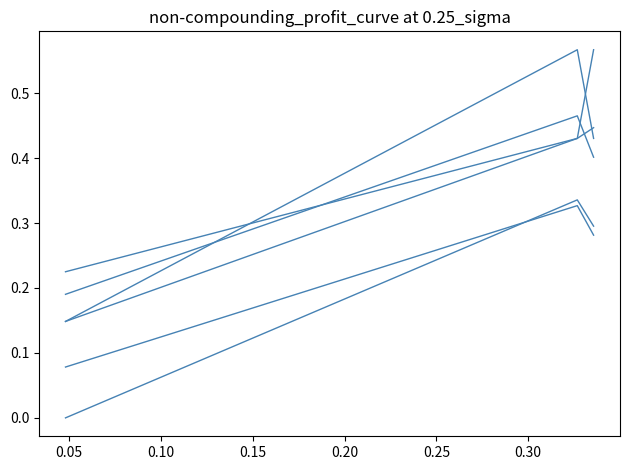

How many lines are shown in the chart?

6